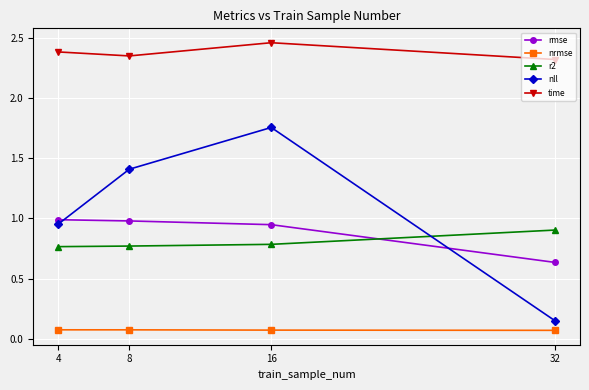

What is the total value across all series at 8?

5.6